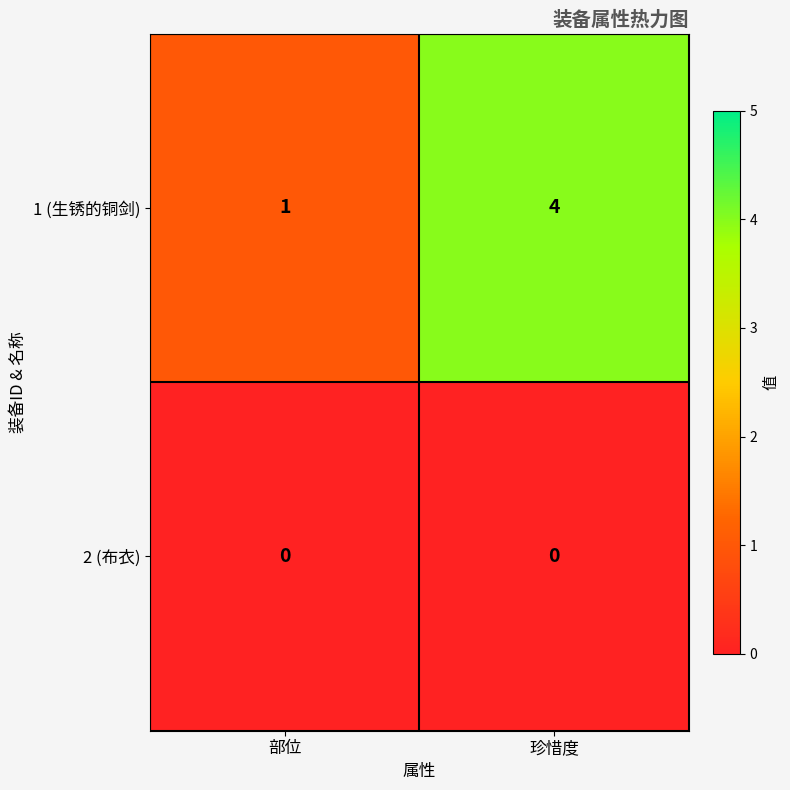

What is the difference between the maximum and minimum values in the 1 (生锈的铜剑) series?

3